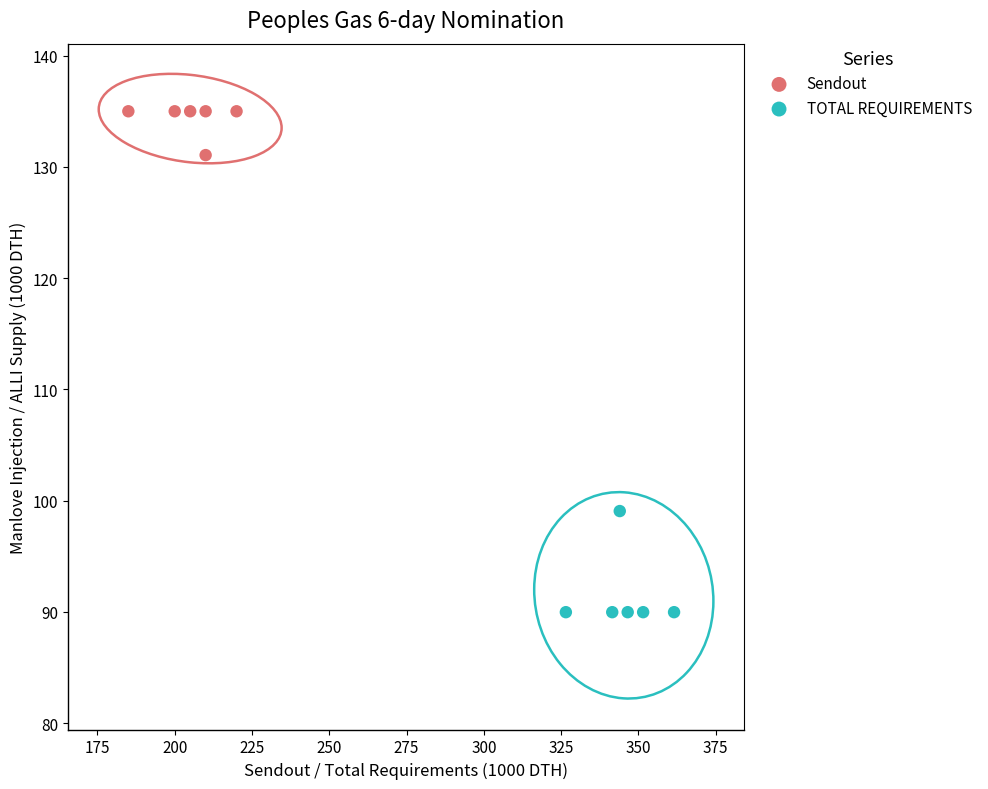

Which series contains the lowest Y value?

TOTAL REQUIREMENTS